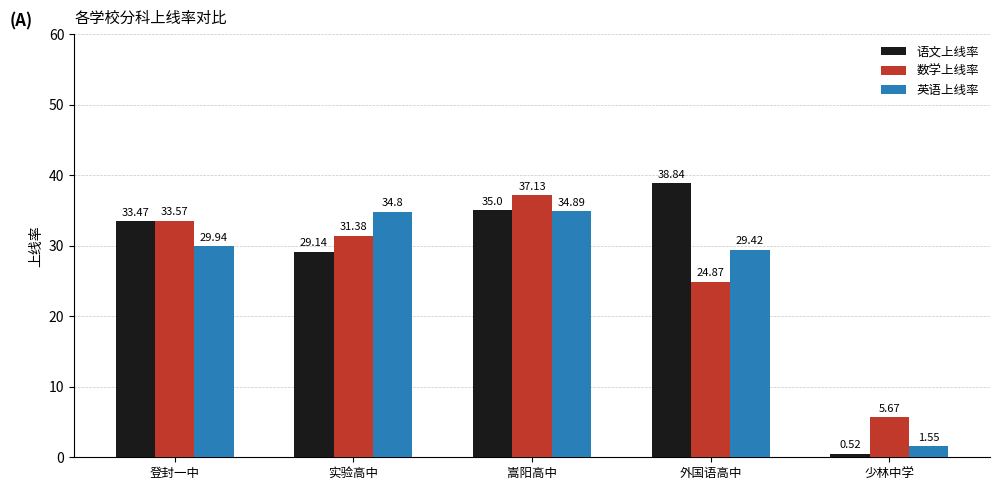

What is the sum of all 语文上线率 values?

137.0